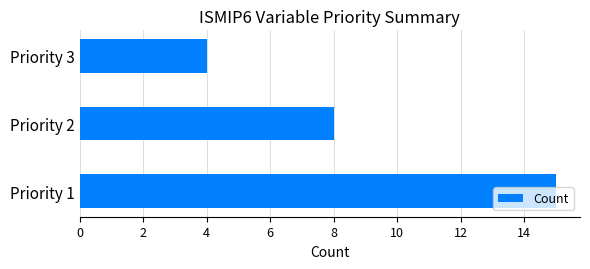

How many data points are less than 8?

1